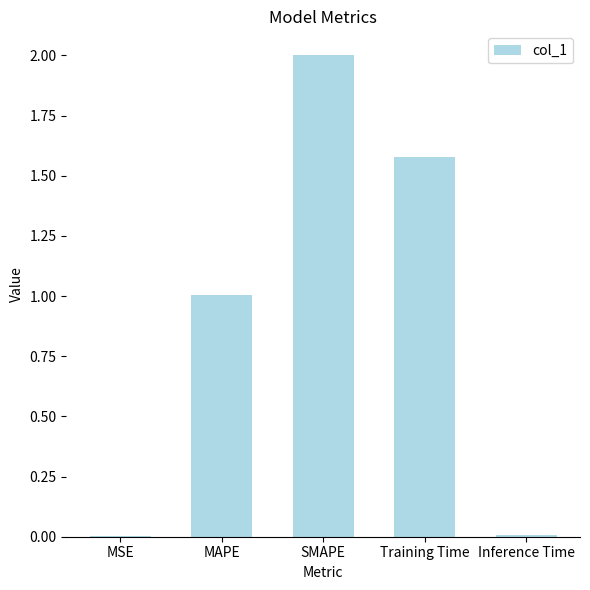

What is the difference between the values at MSE and Training Time?

1.6